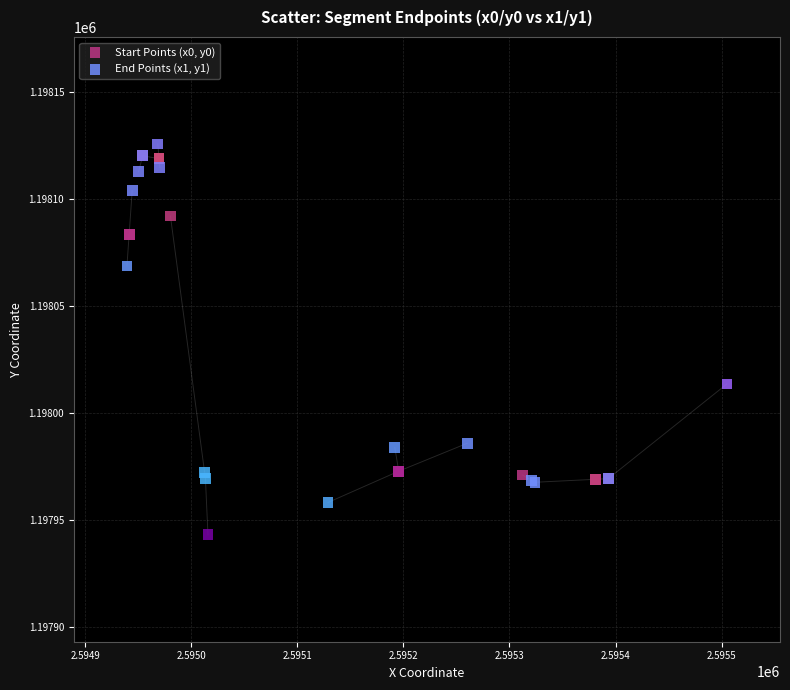

Which series contains the lowest Y value?

Start Points (x0, y0)